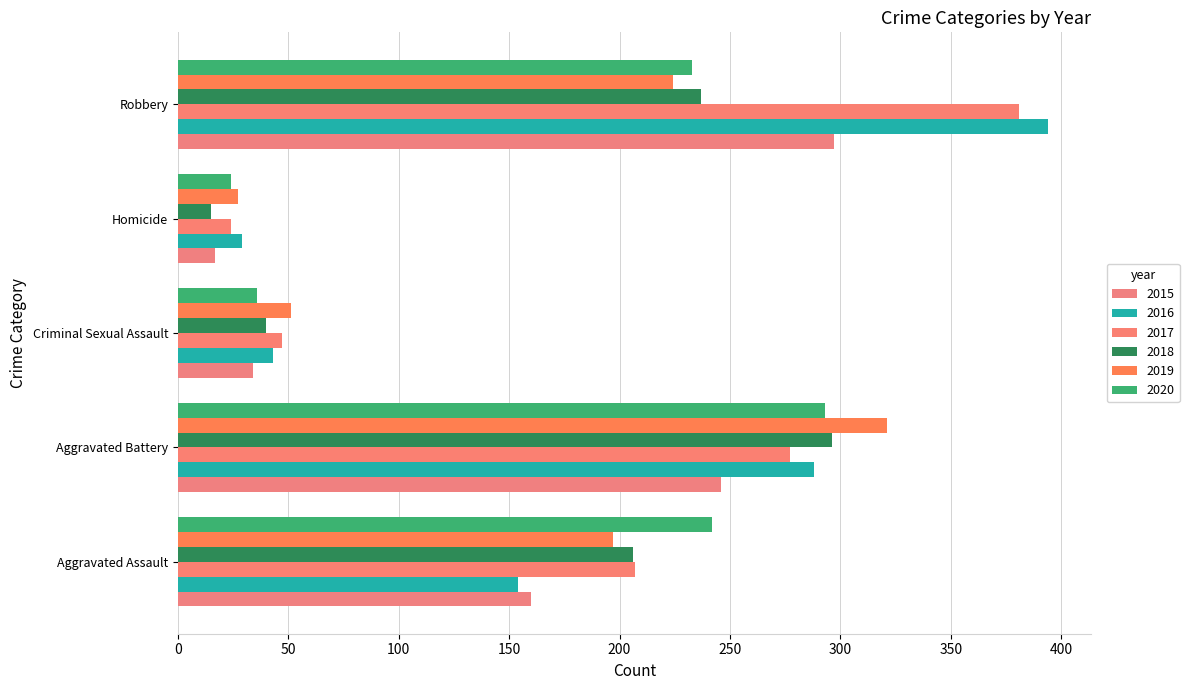

At which label does 2016 reach its minimum?

Homicide